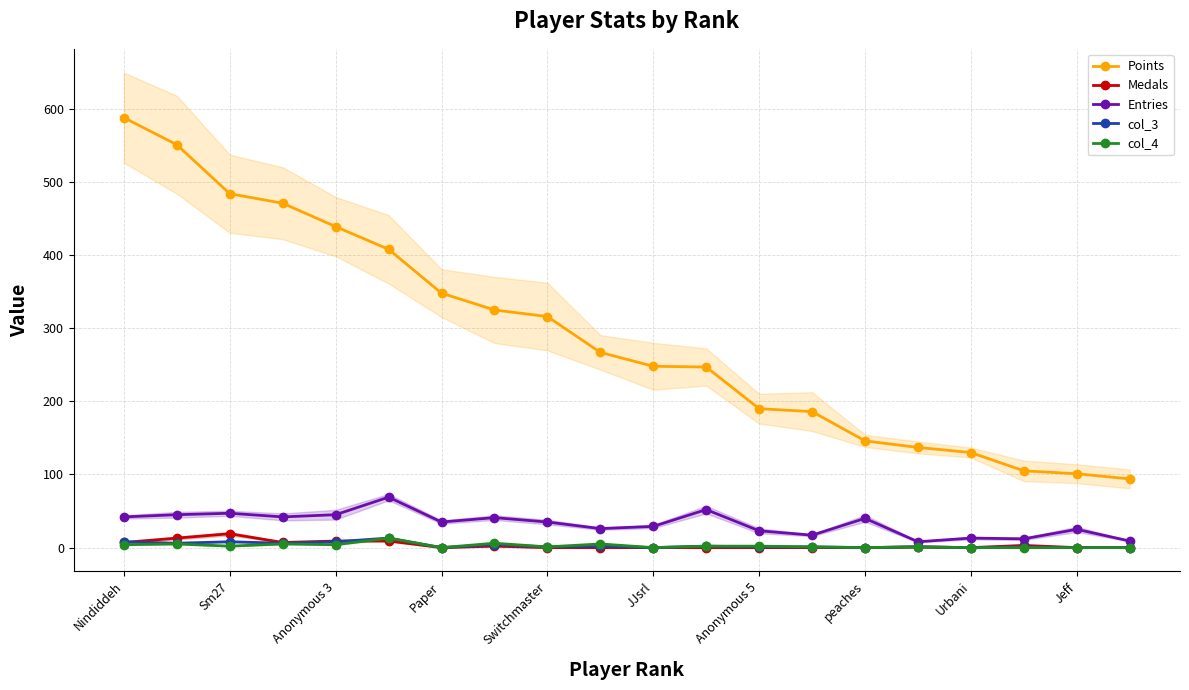

Is it true that col_4 equals 0 at 10?

True